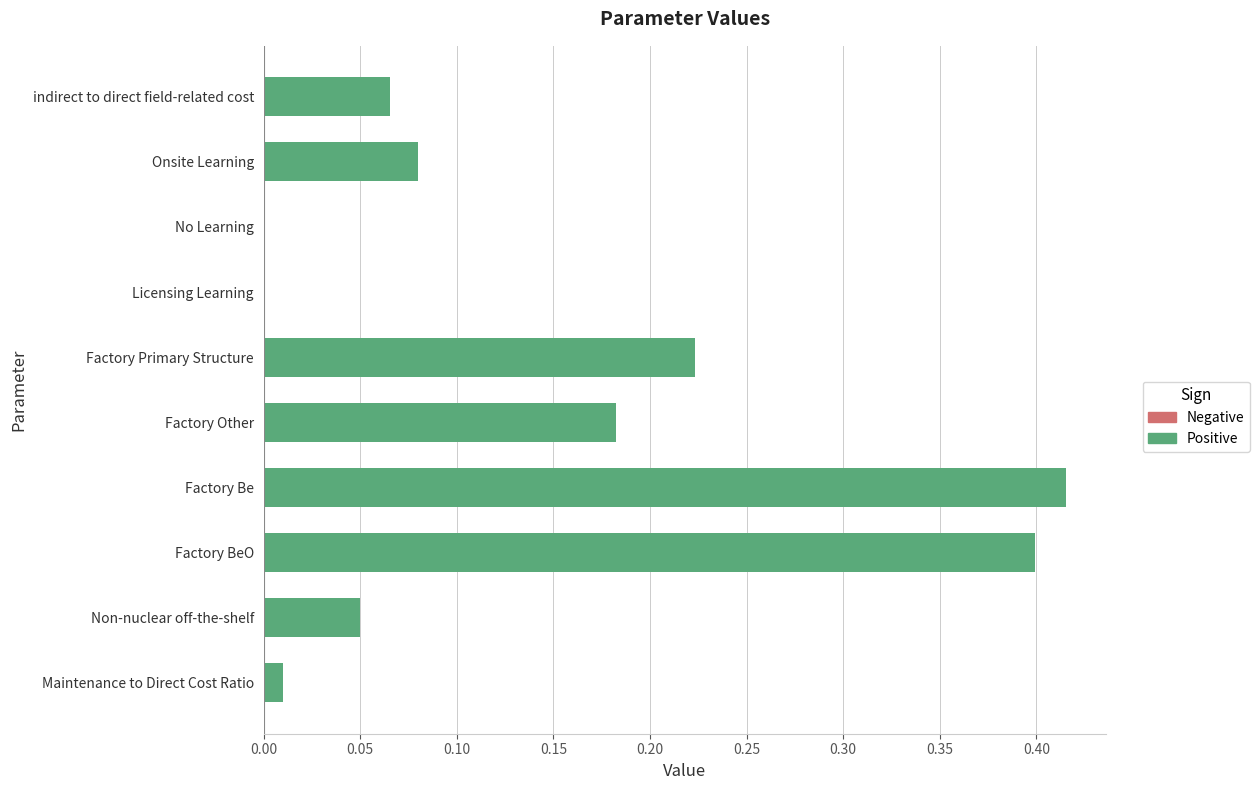

Between indirect to direct field-related cost and Onsite Learning, which is larger?

Onsite Learning